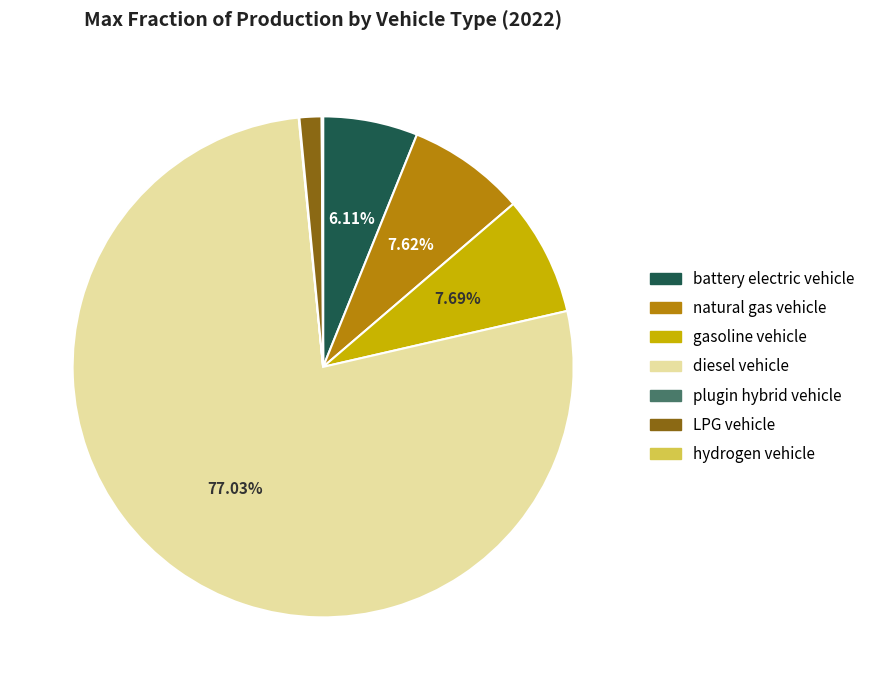

How much of the chart is everything except gasoline vehicle?

92.3%